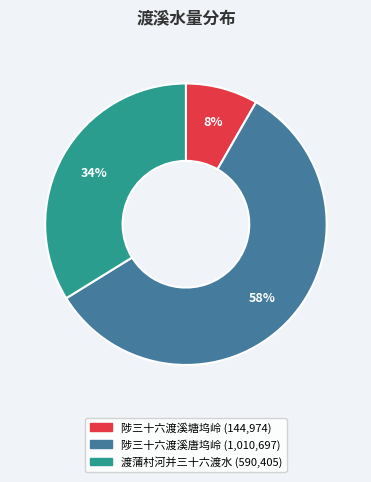

How many slices are in this pie chart?

3